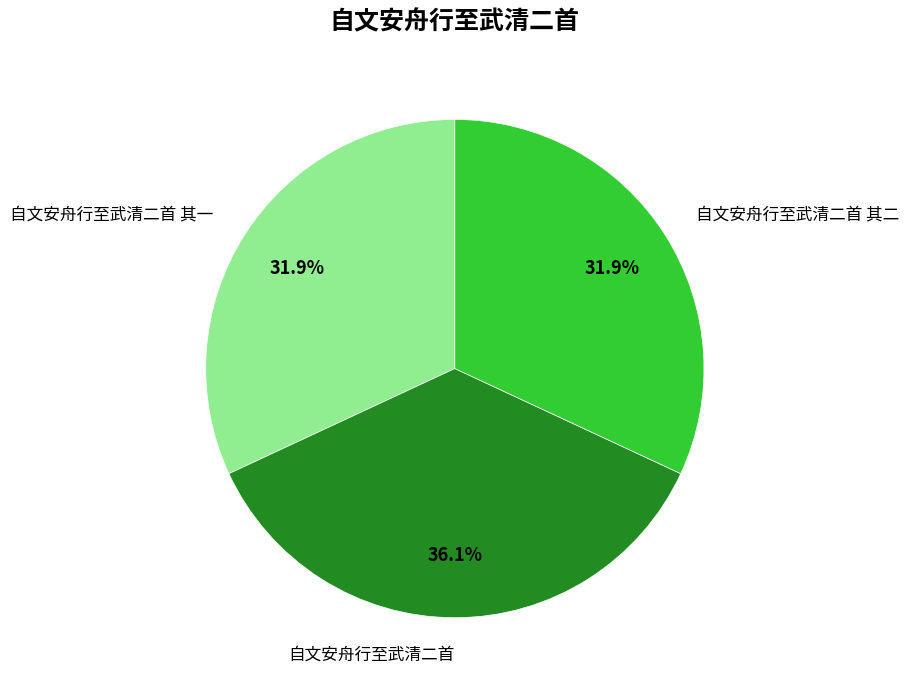

Which slice is the largest?

自文安舟行至武清二首